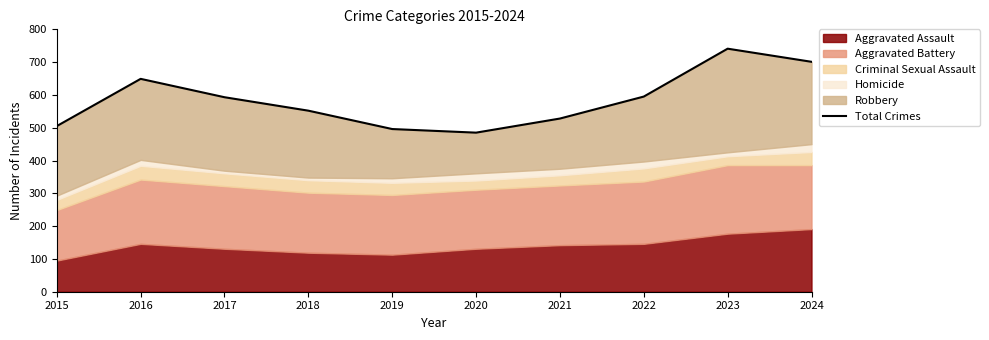

At which label does the data first exceed 593?

2016